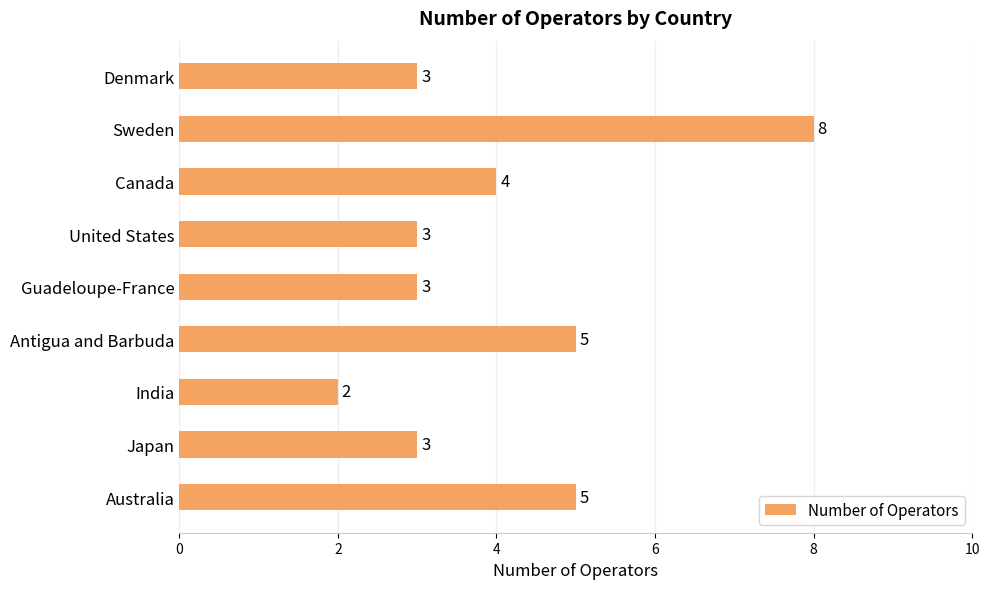

The chart shows a value of 7 at Canada. True or false?

False